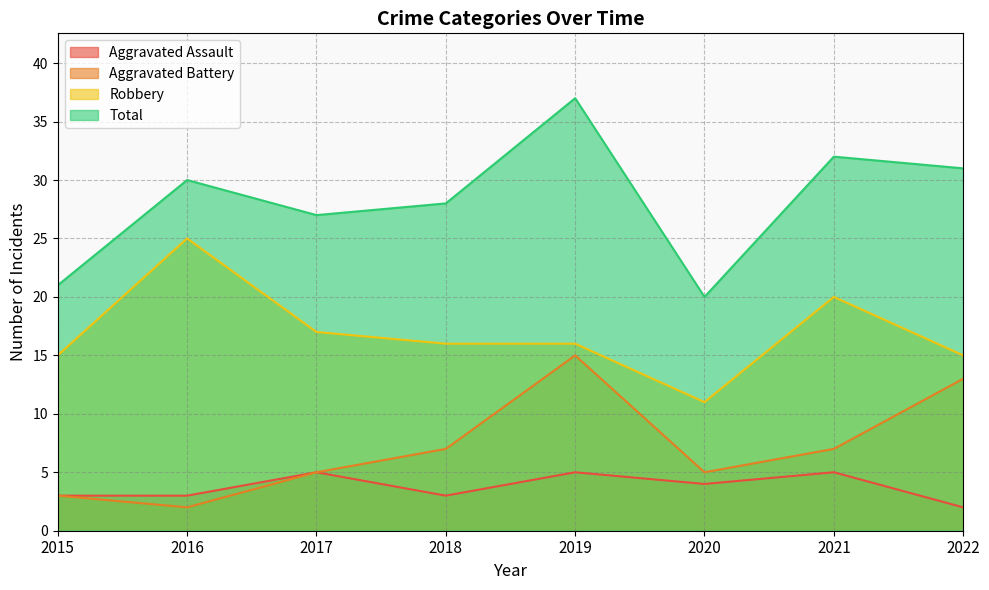

What is the difference between the maximum and minimum values in the Aggravated Assault series?

3